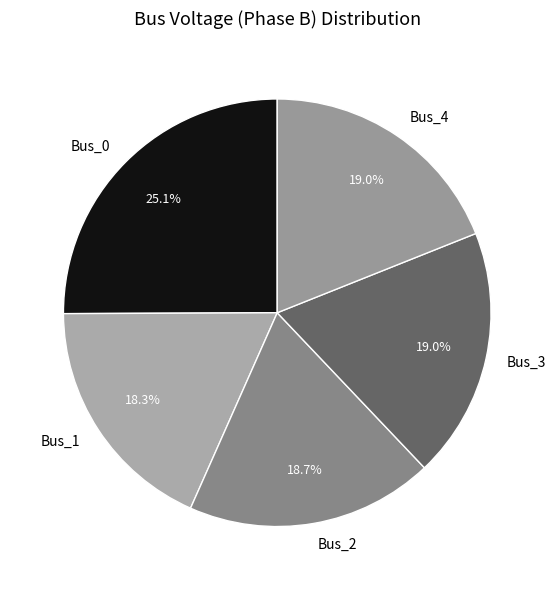

Is the sum of Bus_4 and Bus_0 greater than half?

No